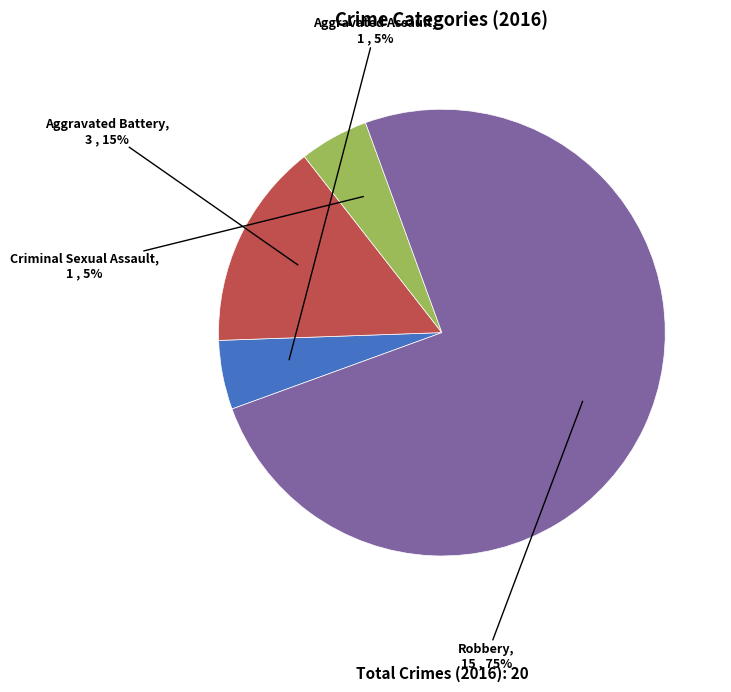

Does any single category account for the majority?

Yes